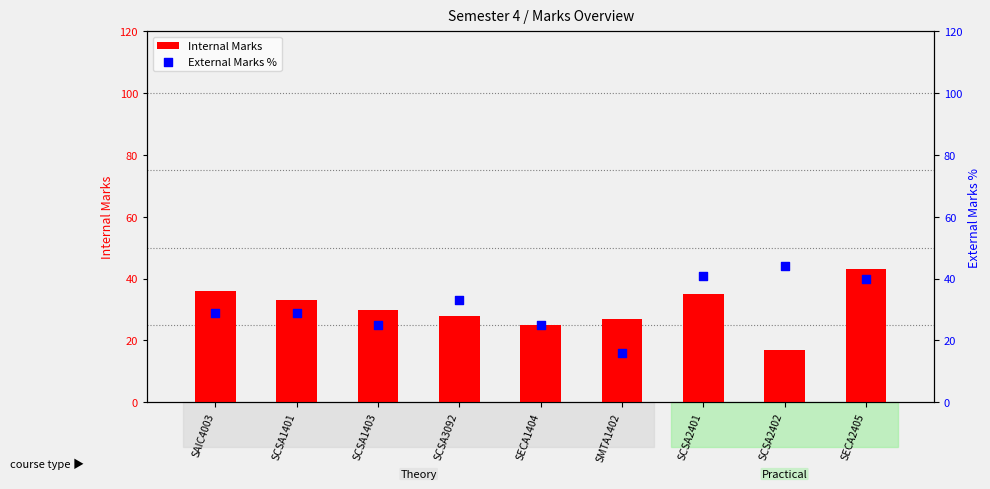

Which series has the widest spread of Y values?

External Marks %